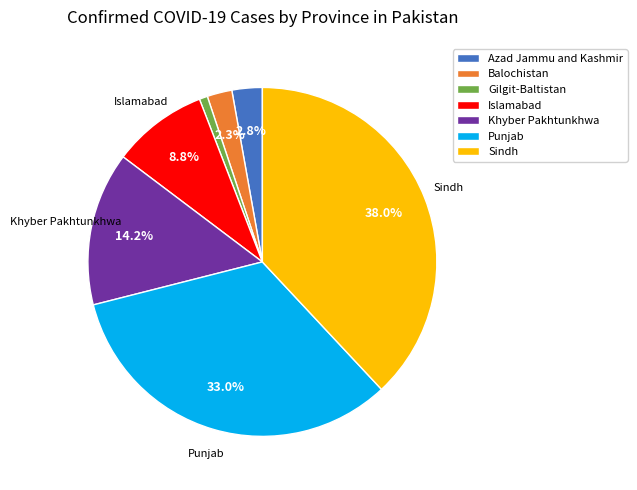

Is there a majority slice in this chart?

No